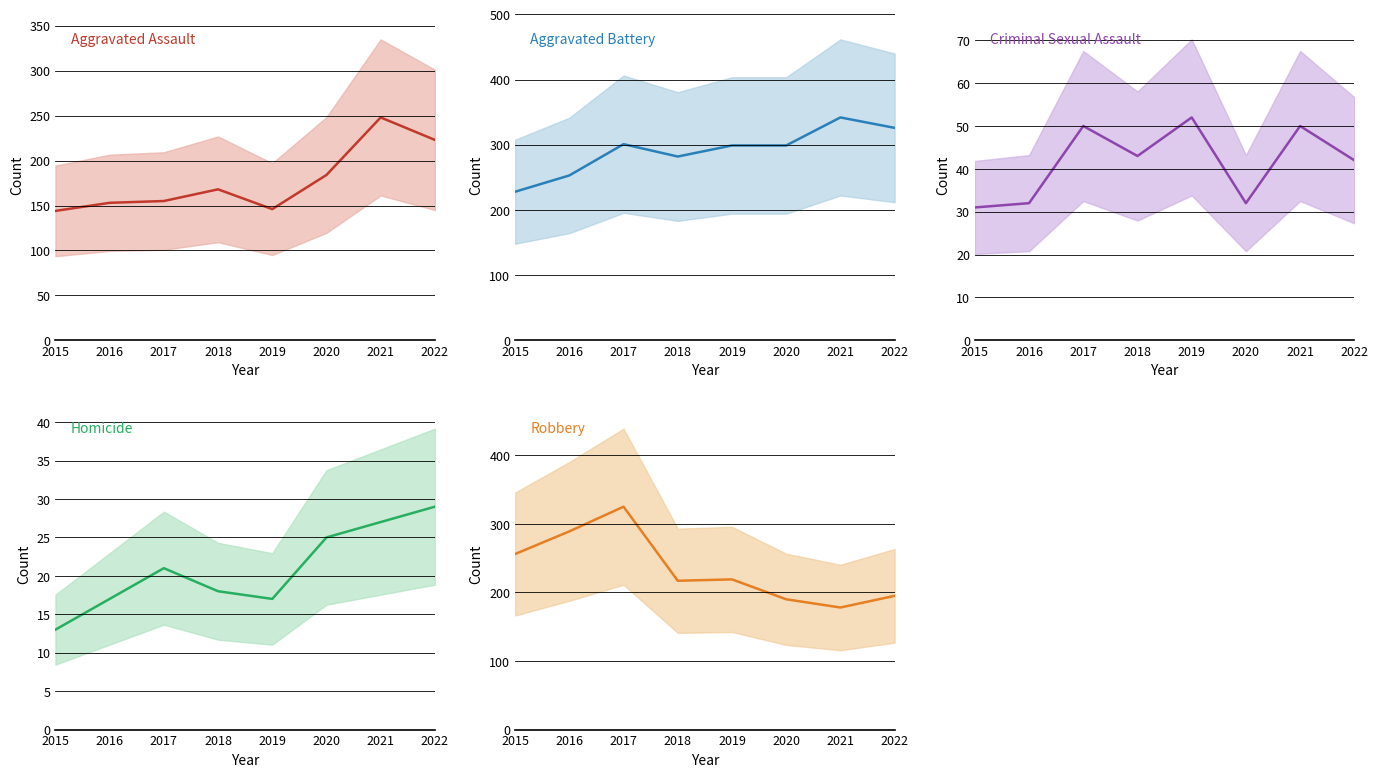

How many data points in Criminal Sexual Assault are above 43?

3